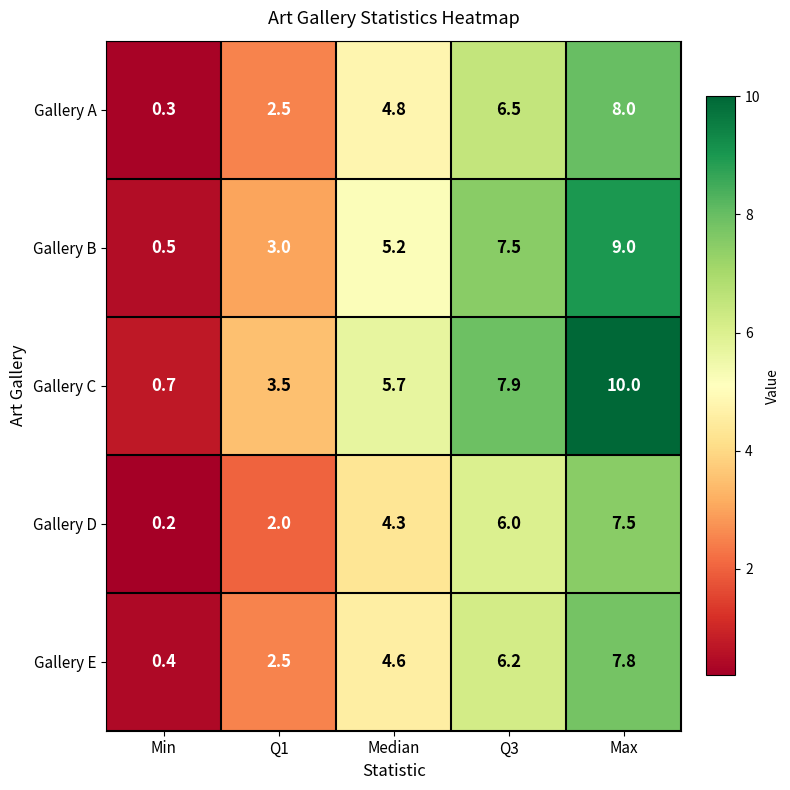

List the labels in order of Gallery E value, largest first.

Max, Q3, Median, Q1, Min